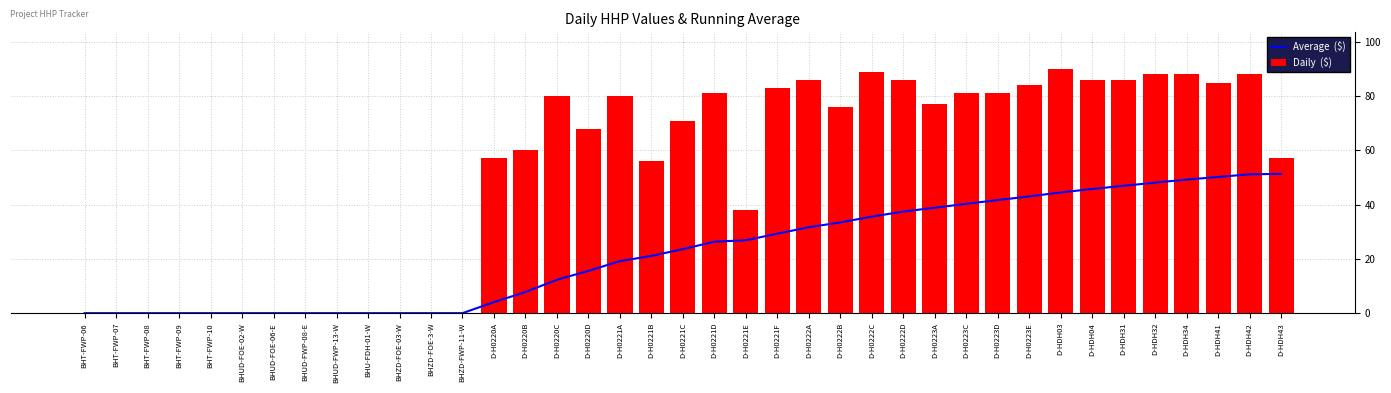

At how many categories does at least one series exceed 17?

26